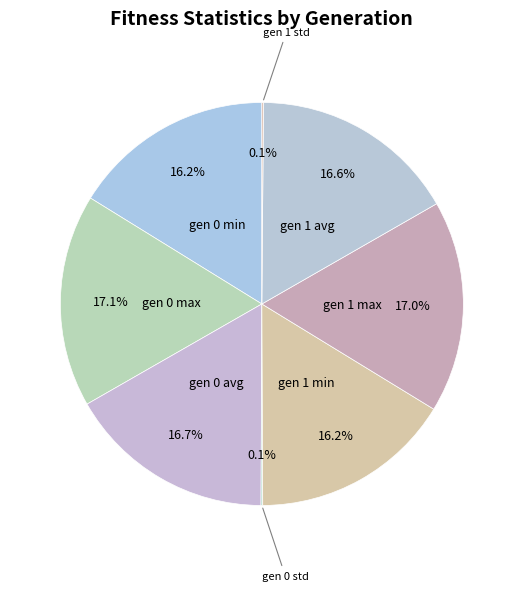

To the nearest percent, what portion does gen 0 max represent?

17%